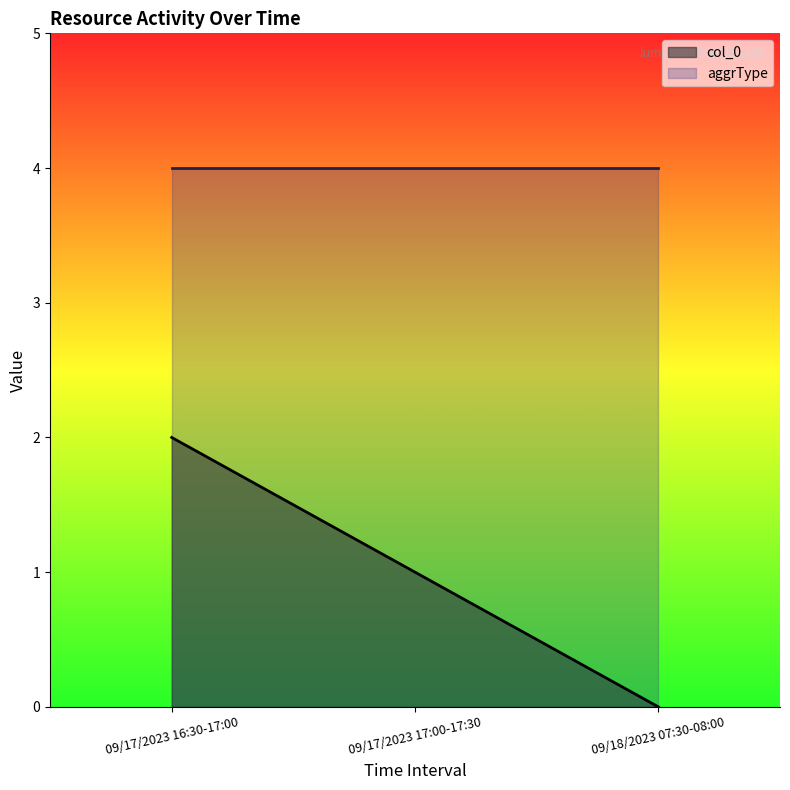

How many lines are shown in the chart?

2